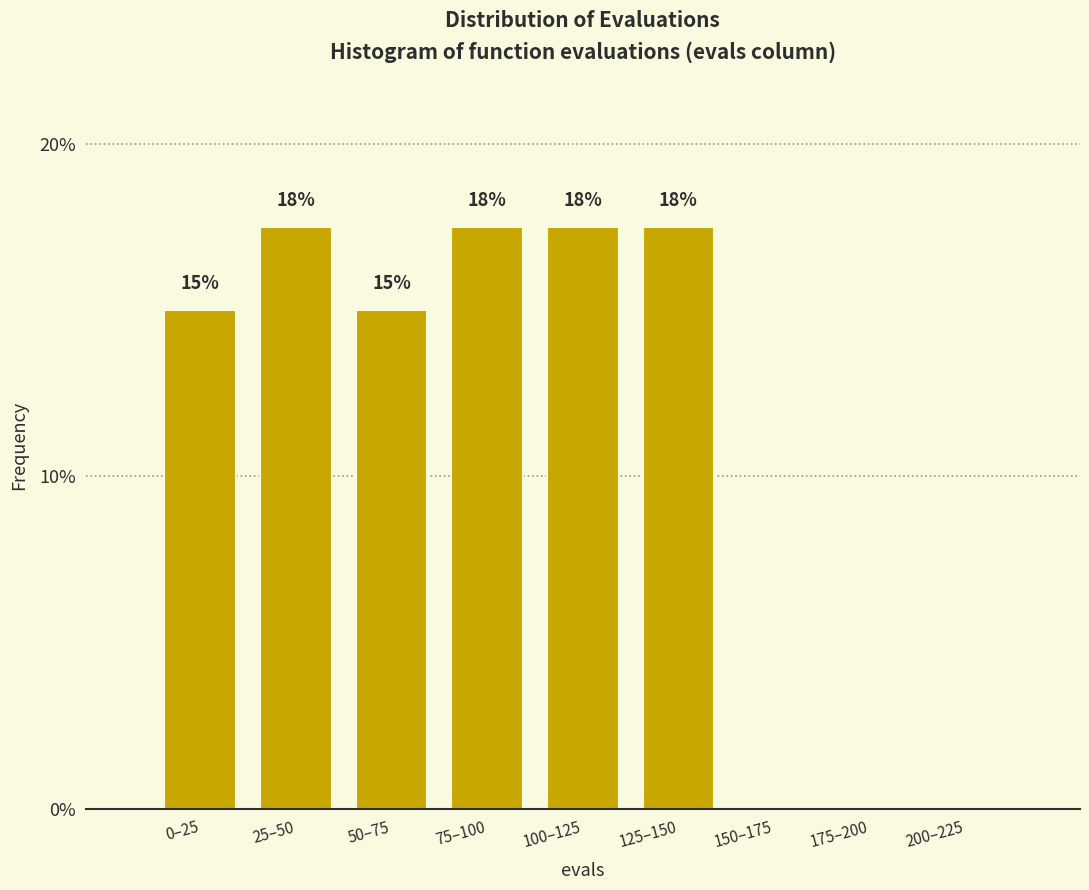

Are the bars horizontal?

No